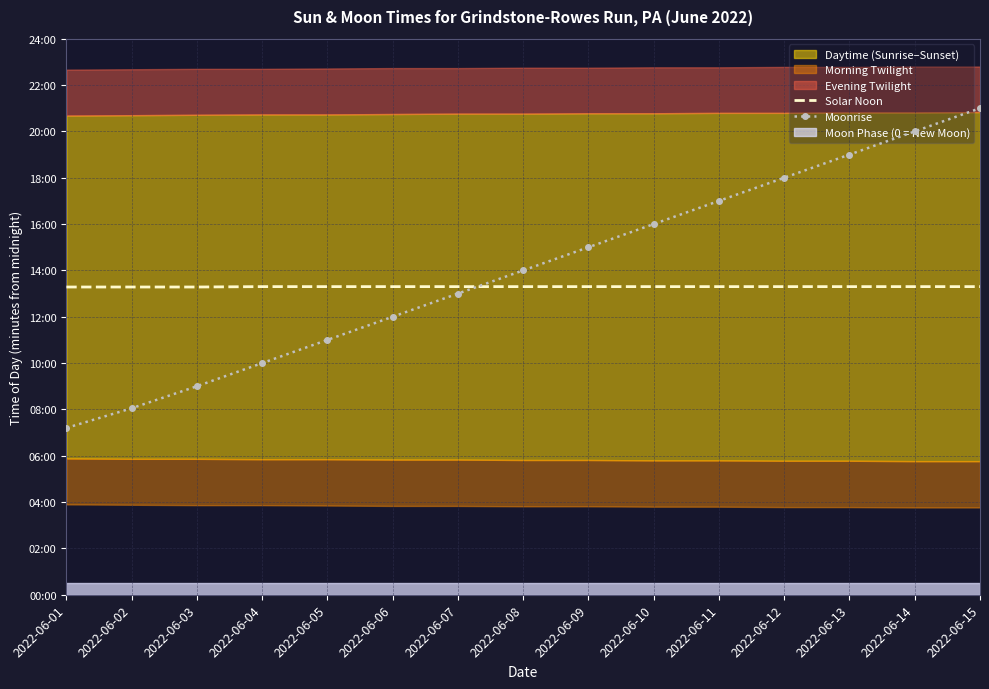

True or false: Moonrise has more than 0 points higher than both neighbors.

False